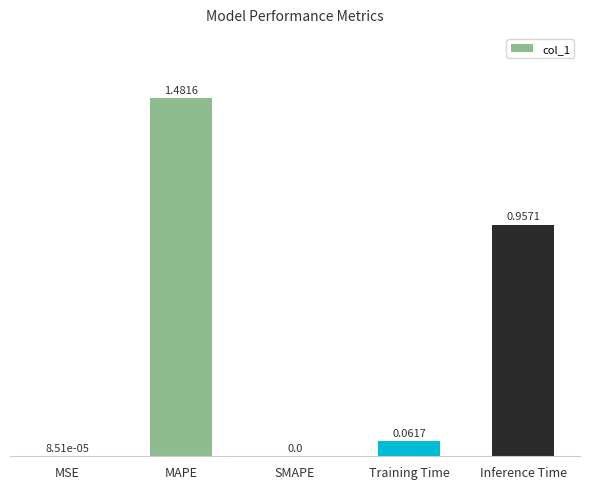

Are the bars horizontal?

No